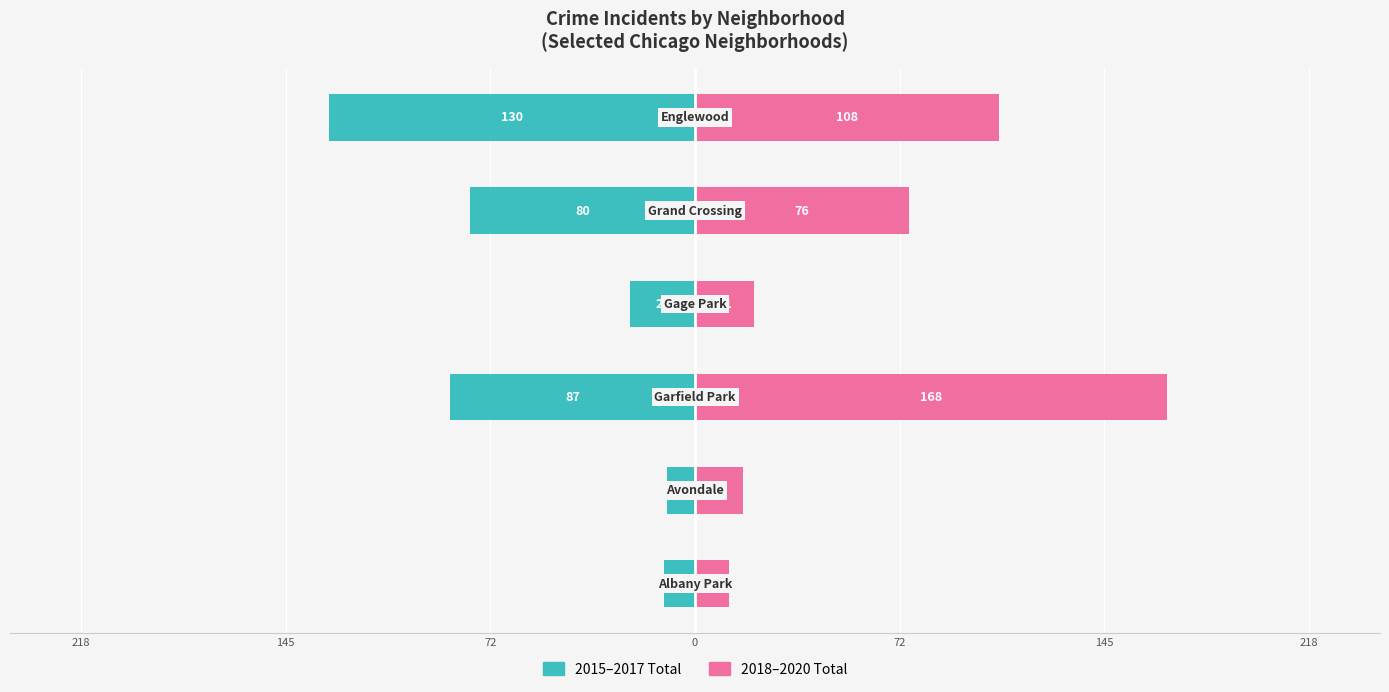

What is the average value of the 2015–2017 Total series?

-57